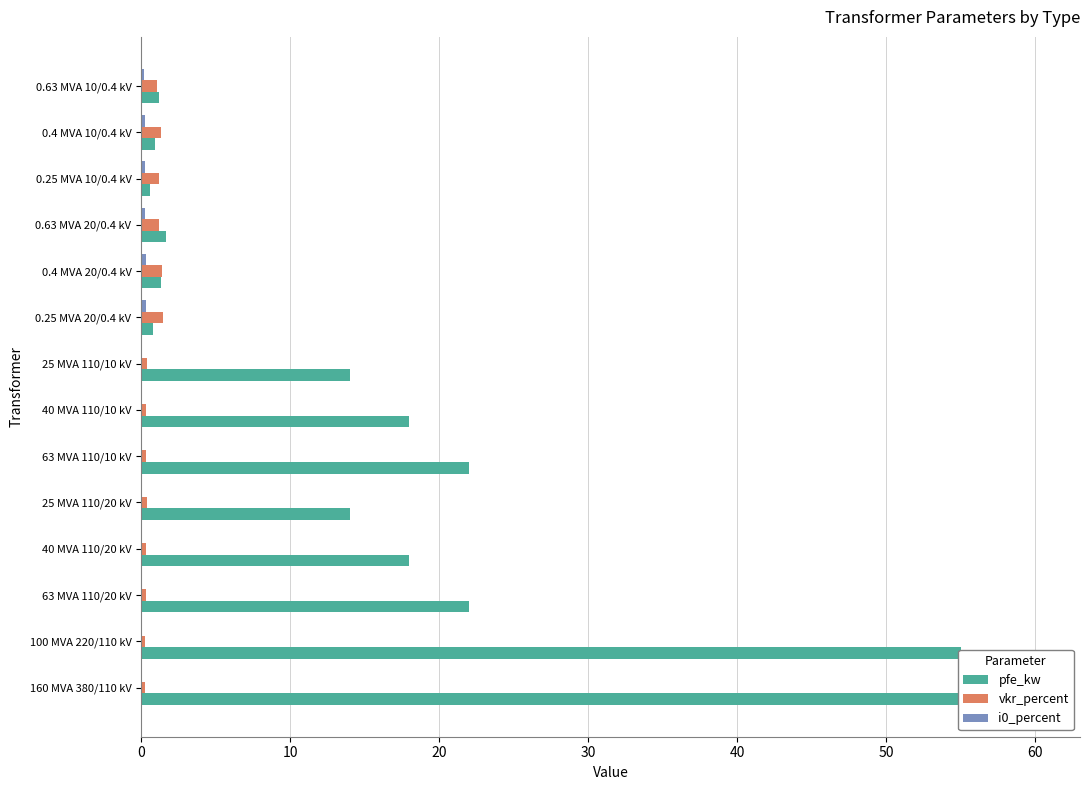

What are all the series names shown in the legend?

pfe_kw, vkr_percent, i0_percent